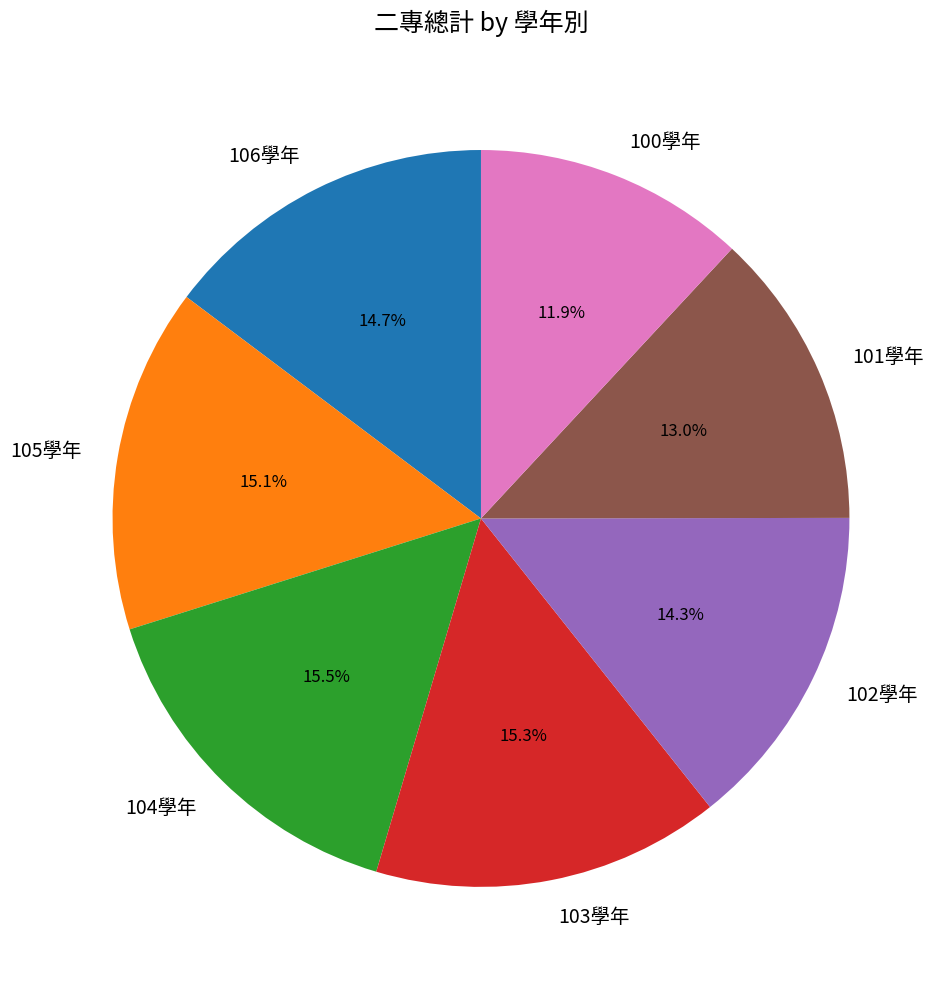

Which category has the smallest portion of the pie?

100學年